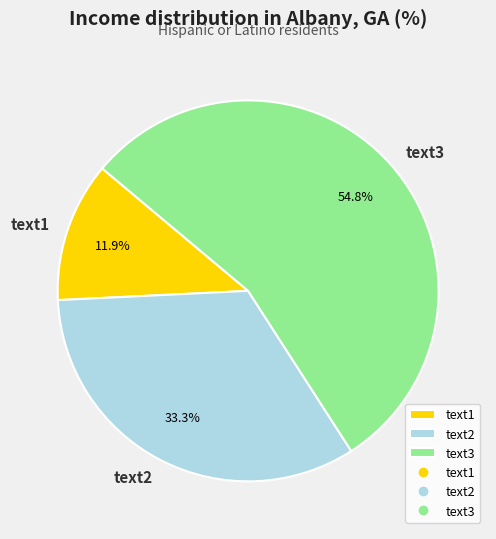

Do text3 and text1 together represent more than half of the pie?

Yes